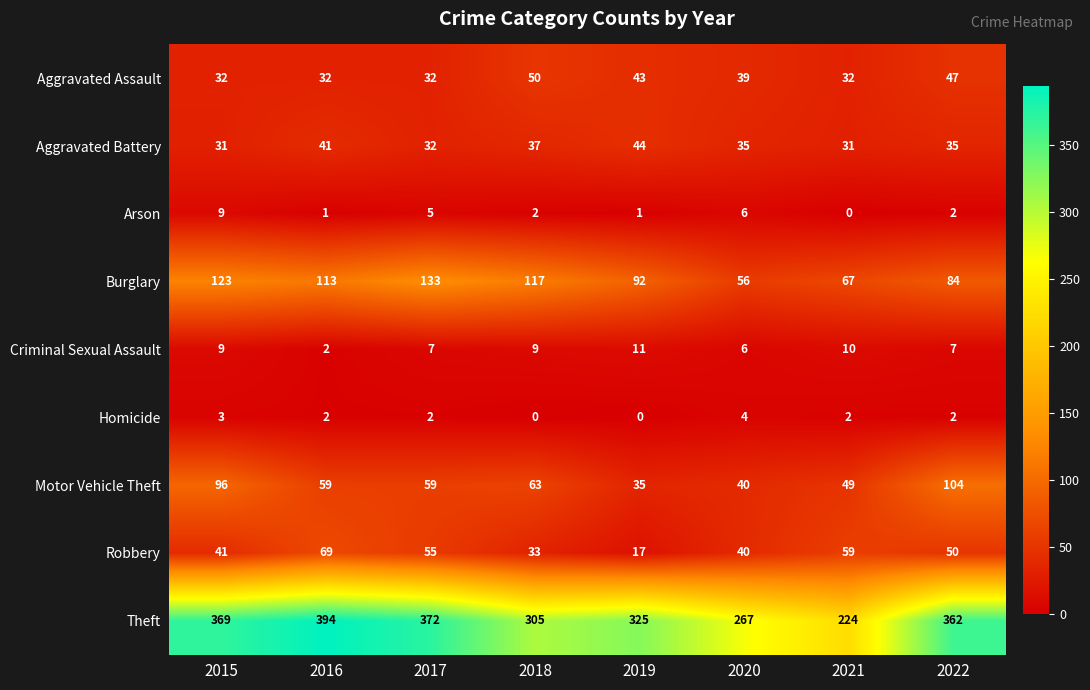

Count the number of data series in this chart.

9